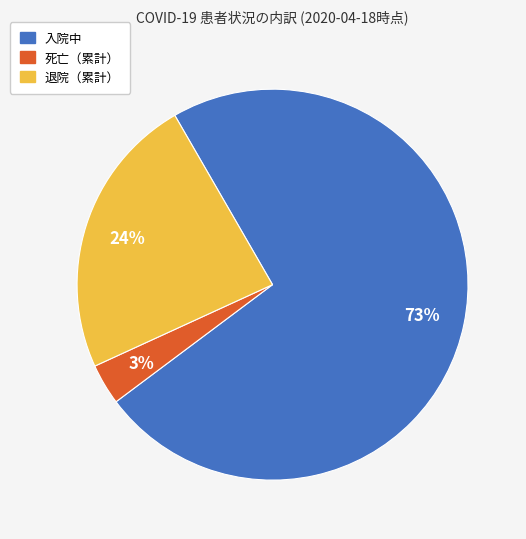

Which slice represents more than half of the pie?

入院中